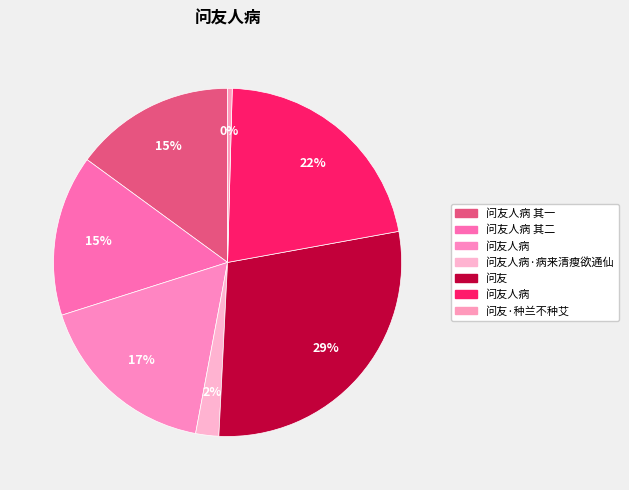

Count the number of slices in the pie.

7